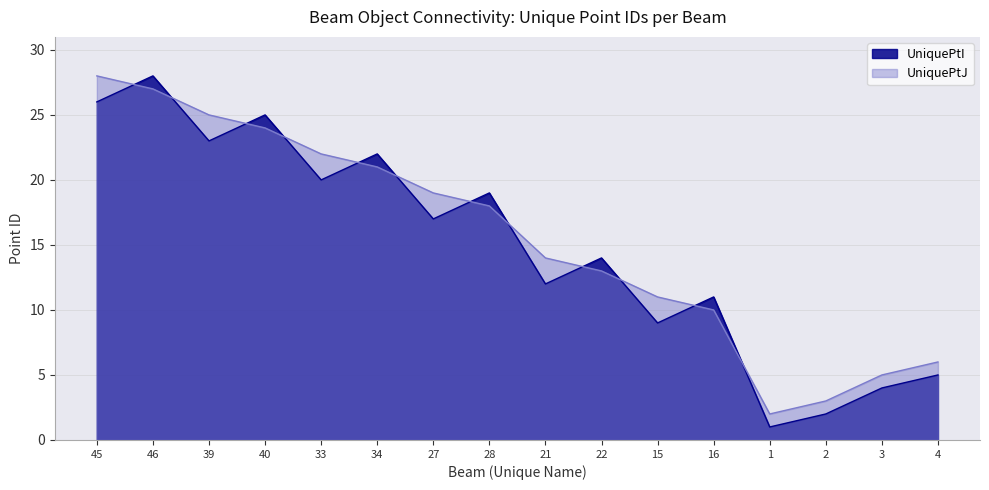

What is the value of the UniquePtI point at the 15th from the left?

4